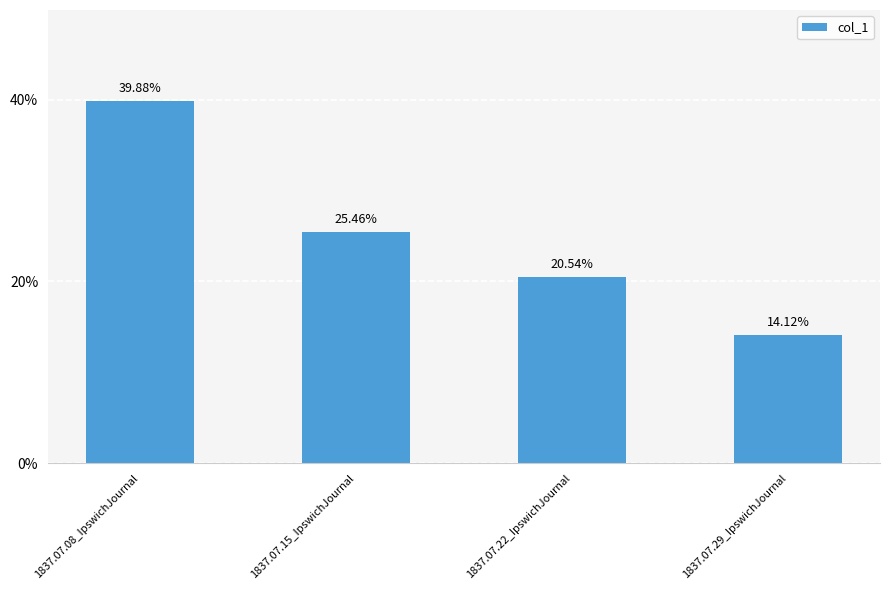

How many series are shown in this chart?

1